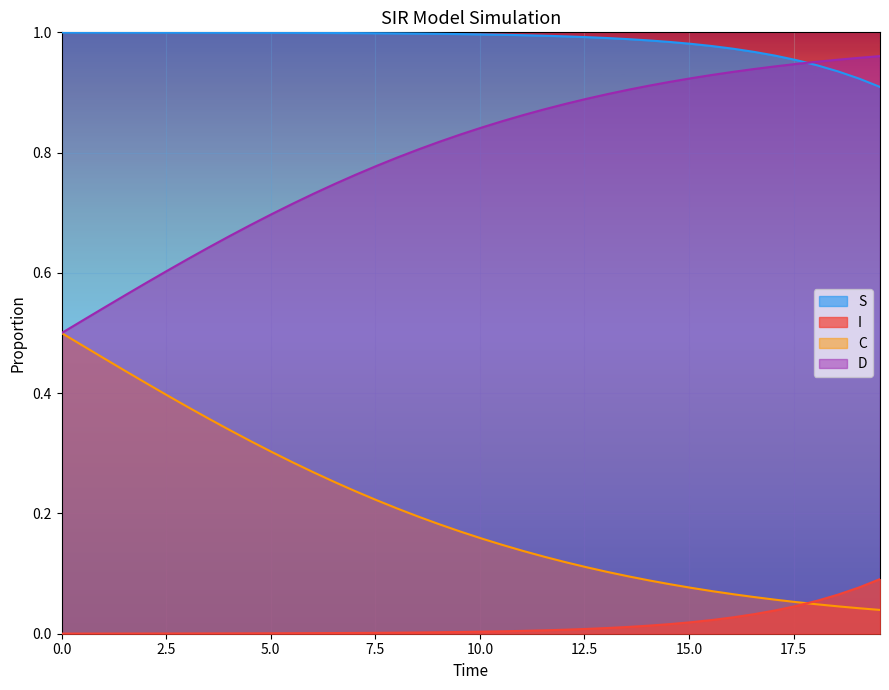

Which series has the largest total across all categories?

S